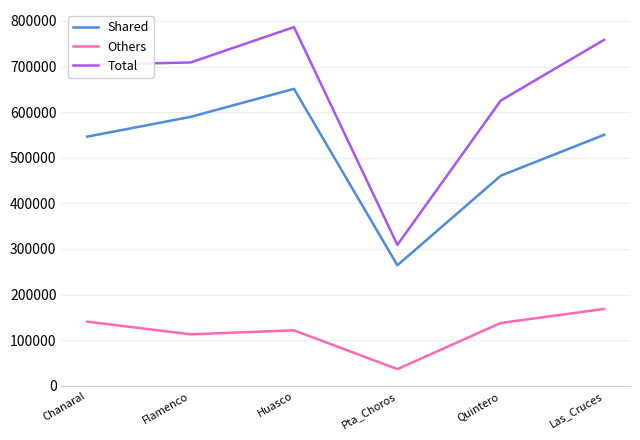

True or false: Others has a value of 140654 at Chanaral.

True